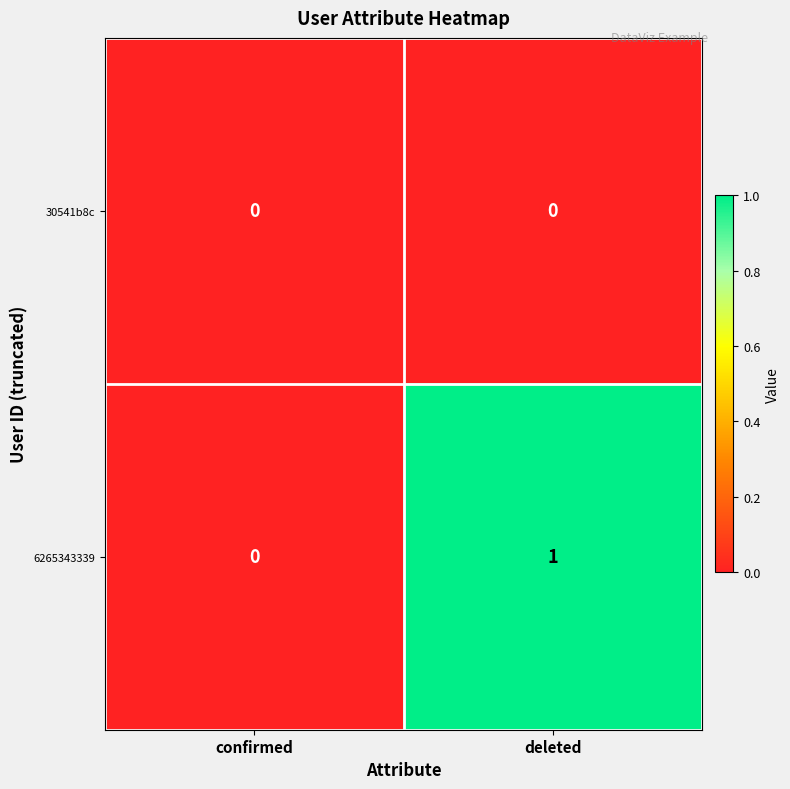

At which label does 6265343339 reach its minimum?

confirmed